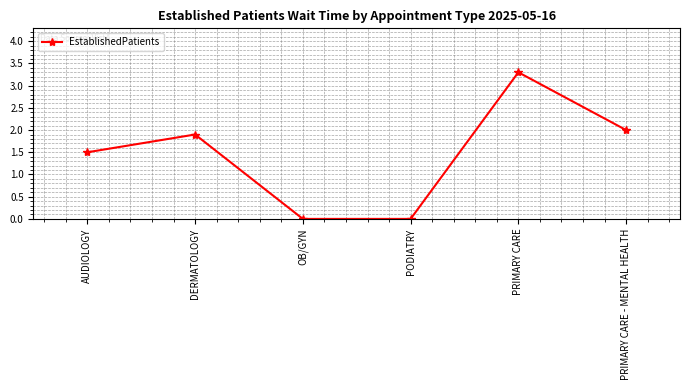

What is the difference between the maximum and minimum values?

3.3